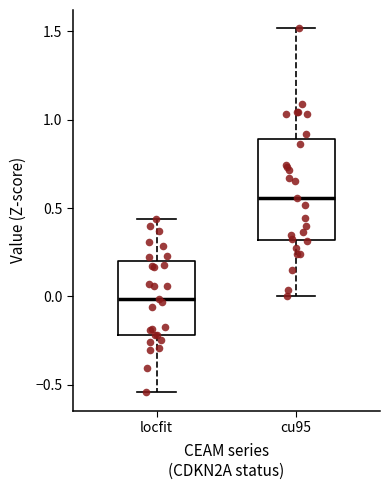

Reading left to right, read every box against the y-axis: the position of its median line, the range the box covers, and the ends of its whiskers. The values are not printed on the chart, so give them approximately, as read against the axis.

locfit: median 0.00, box -0.20 to 0.20, whiskers -0.55 to 0.45
cu95: median 0.55, box 0.30 to 0.90, whiskers 0.00 to 1.50